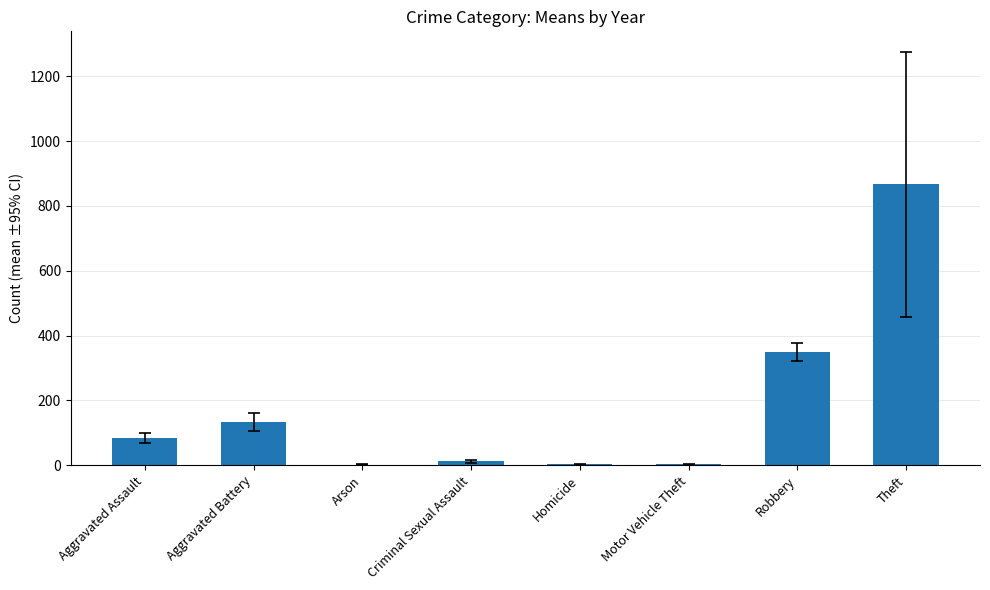

What is the sum of all values?

1450.3